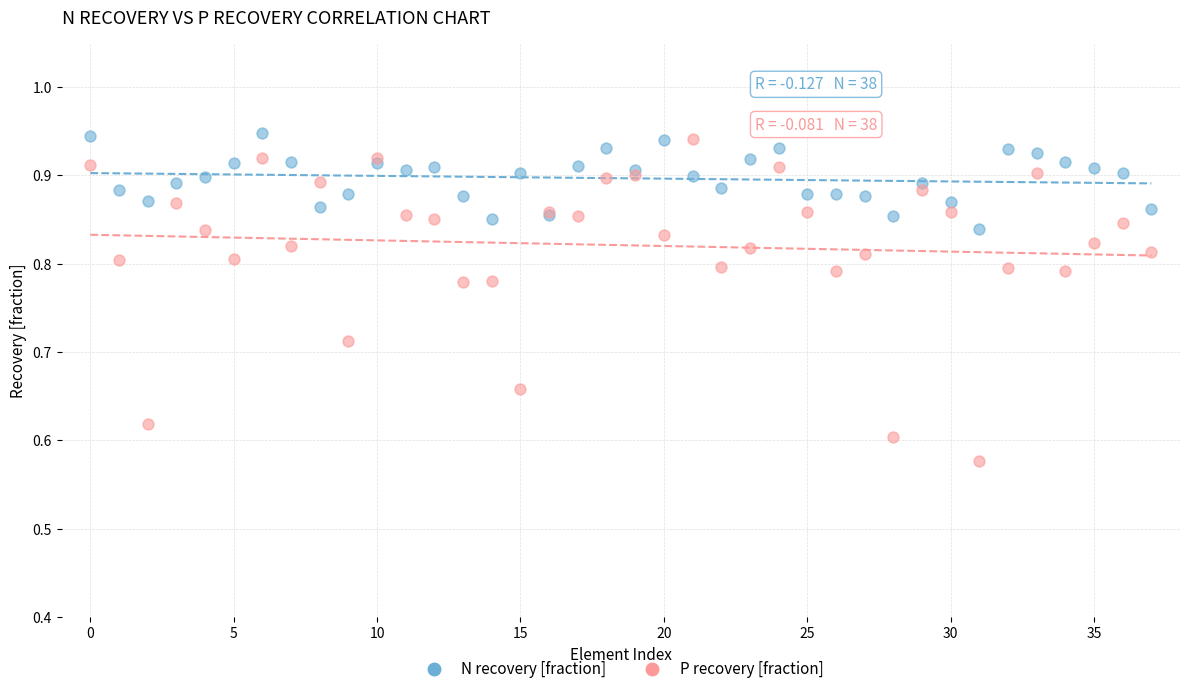

What are all the series names shown in the legend?

N recovery [fraction], P recovery [fraction]